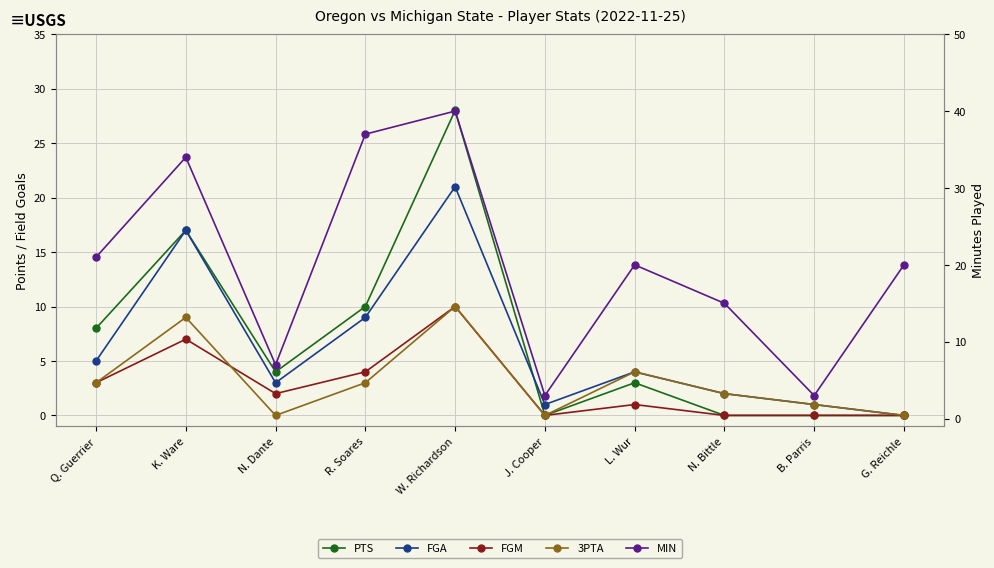

Reading right to left, list all the values displayed in this chart.

PTS: 0	0	0	3	0	28	10	4	17	8
FGA: 0	1	2	4	1	21	9	3	17	5
FGM: 0	0	0	1	0	10	4	2	7	3
3PTA: 0	1	2	4	0	10	3	0	9	3
MIN: 20	3	15	20	3	40	37	7	34	21